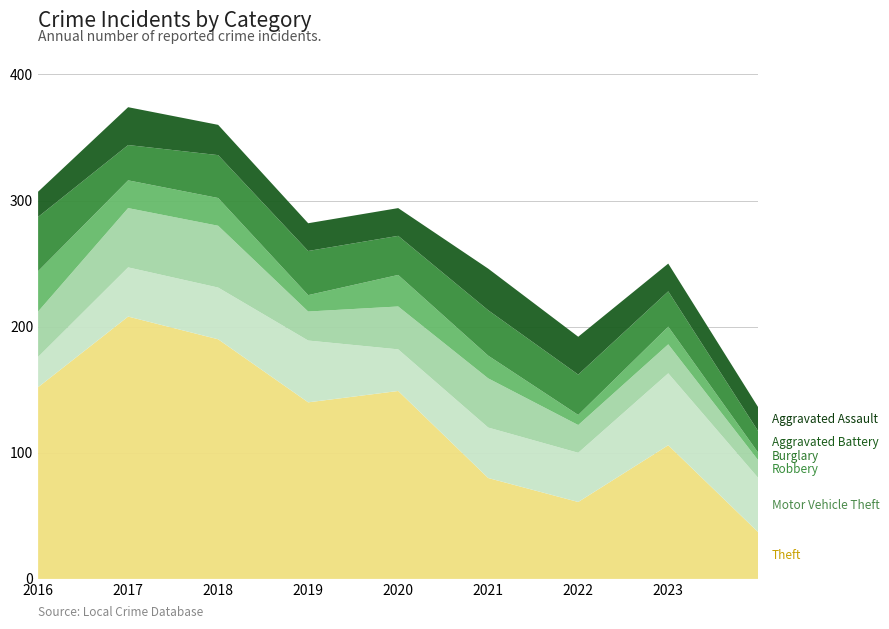

Reading right to left, extract all data points from this chart.

Theft: 37	106	61	80	149	140	190	208	152
Motor Vehicle Theft: 43	57	39	40	33	49	41	39	24
Robbery: 14	23	22	39	34	23	49	47	36
Burglary: 6	14	8	18	25	13	22	22	32
Aggravated Battery: 17	28	32	36	31	35	34	28	43
Aggravated Assault: 19	22	30	33	22	22	24	30	20